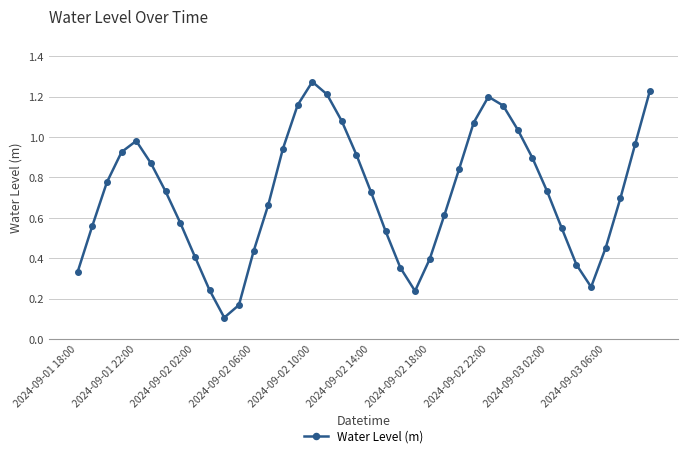

What is the sum of all values?

28.7